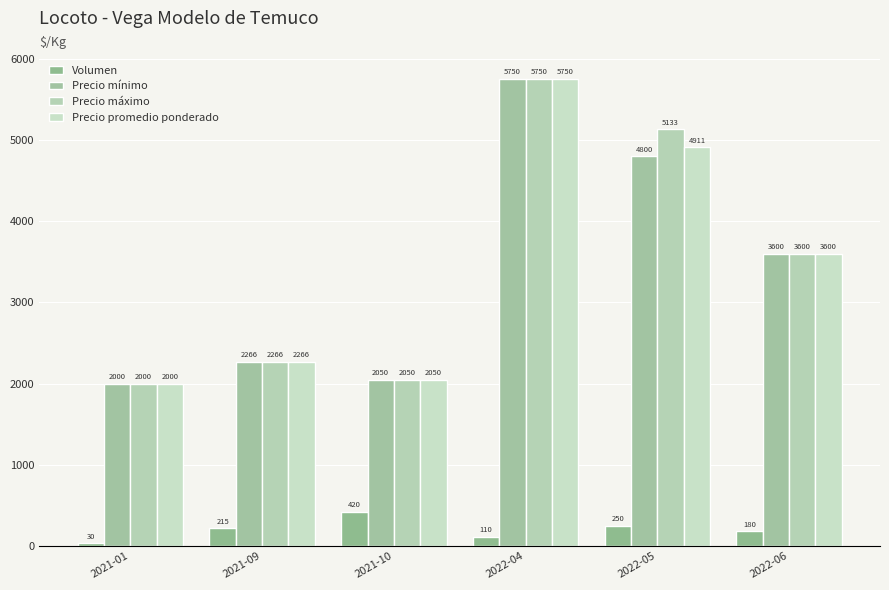

Which series has the largest total across all categories?

Precio máximo